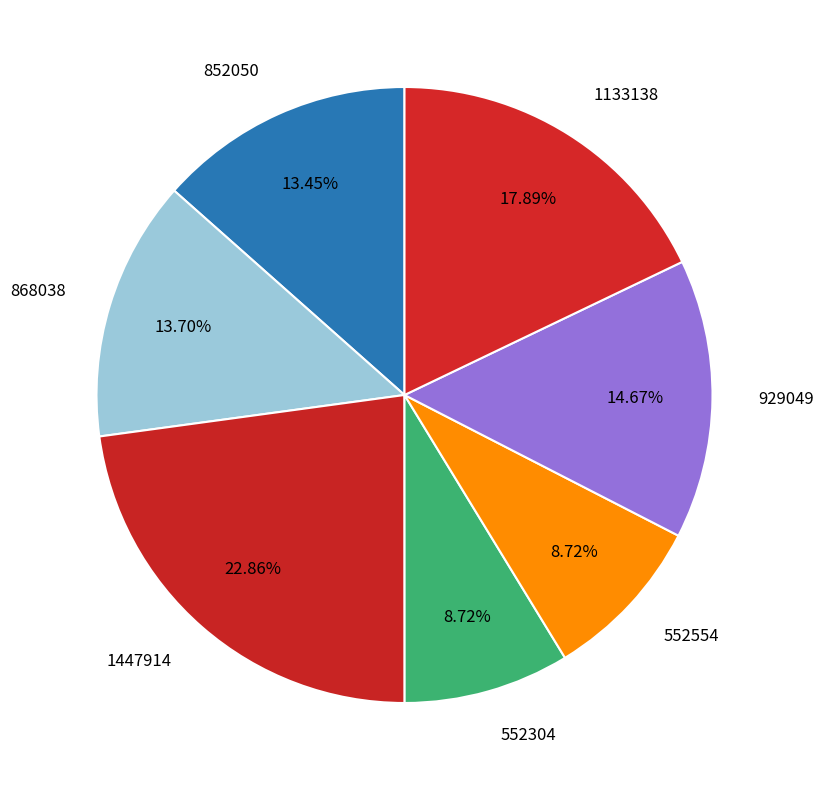

Is it true that 852050 is 5% of the pie?

False